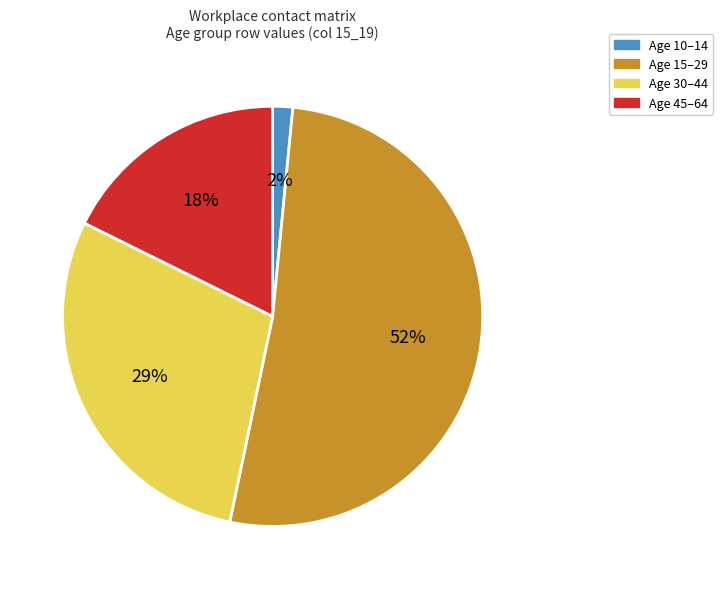

Is there a majority slice in this chart?

Yes